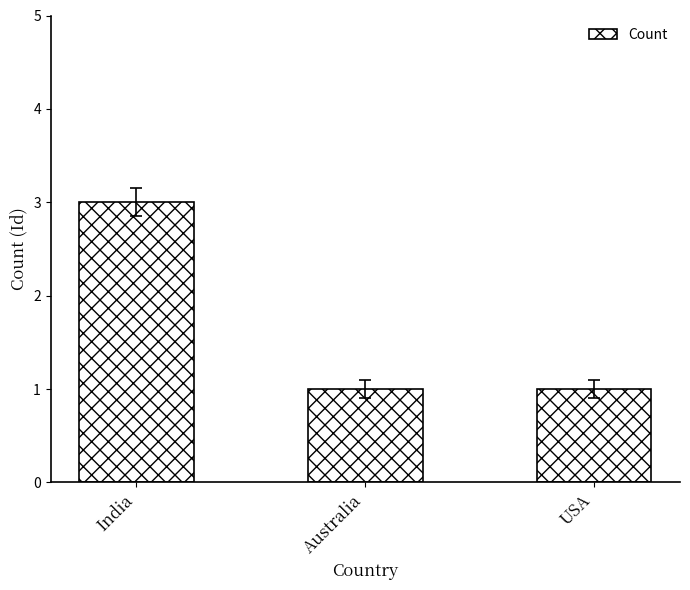

Which label corresponds to the largest value in the chart?

India